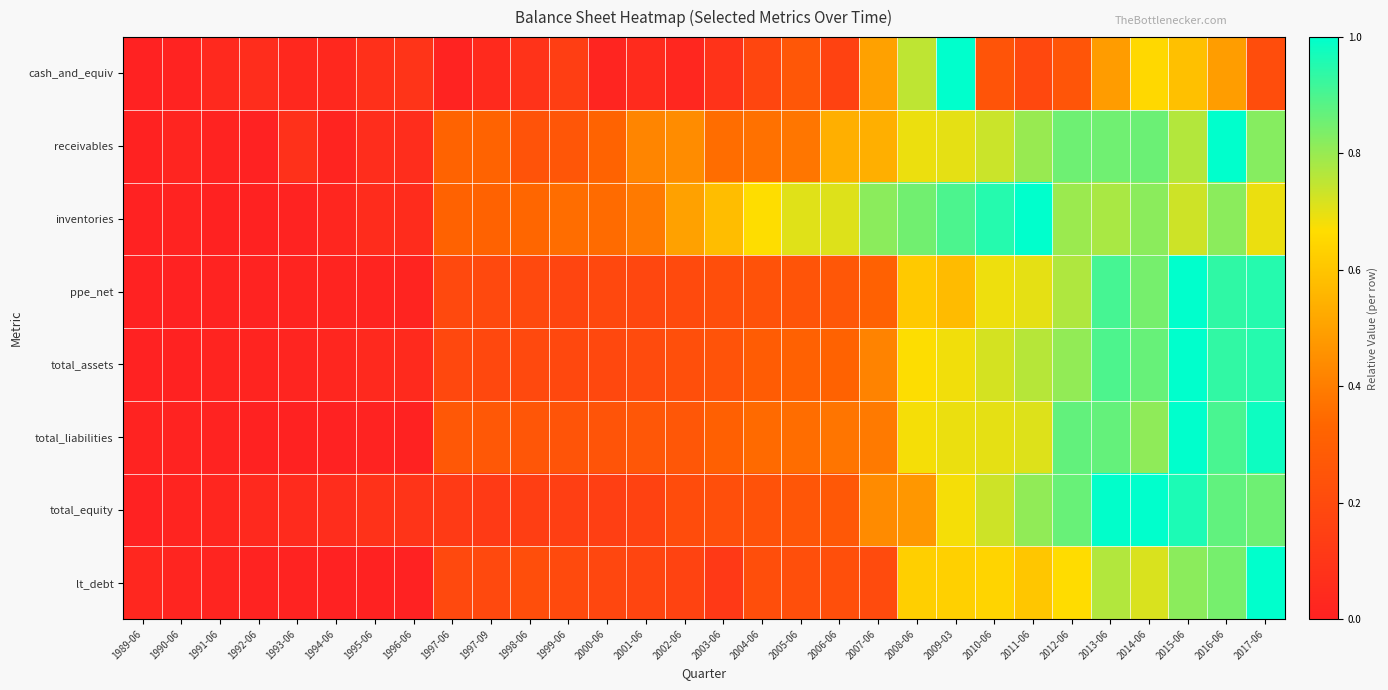

What is the difference between the highest and lowest values at 2014-06?

0.3